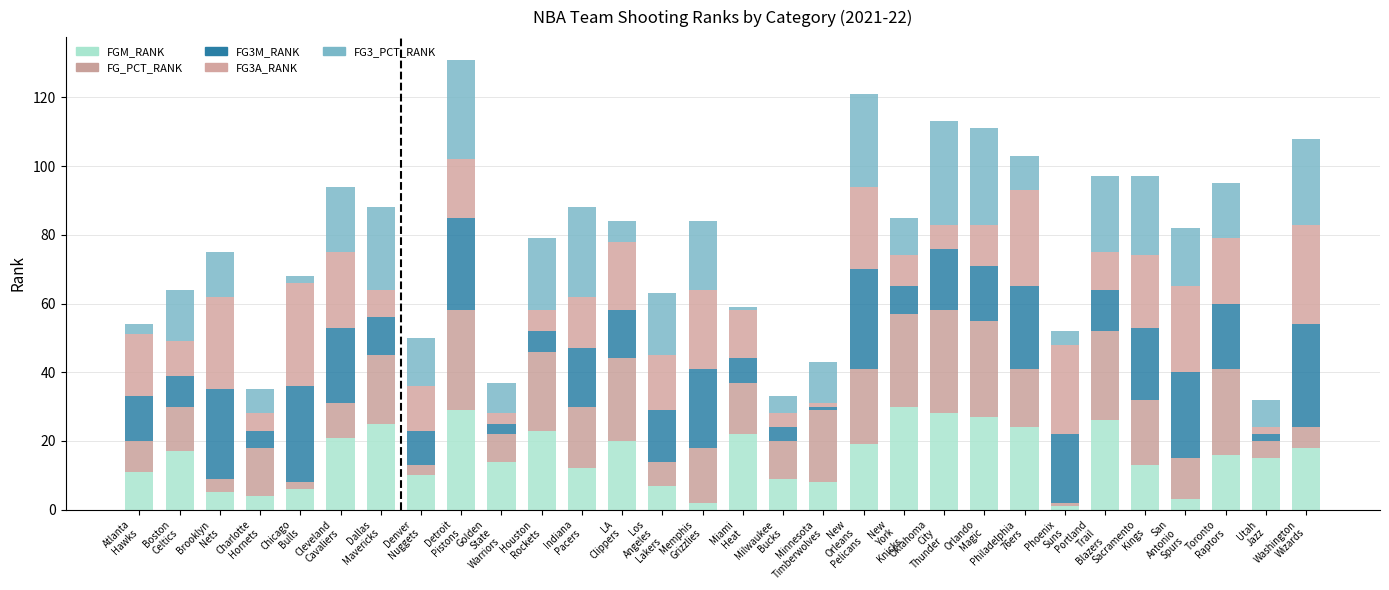

At which label does FGM_RANK reach its peak?

New
York
Knicks